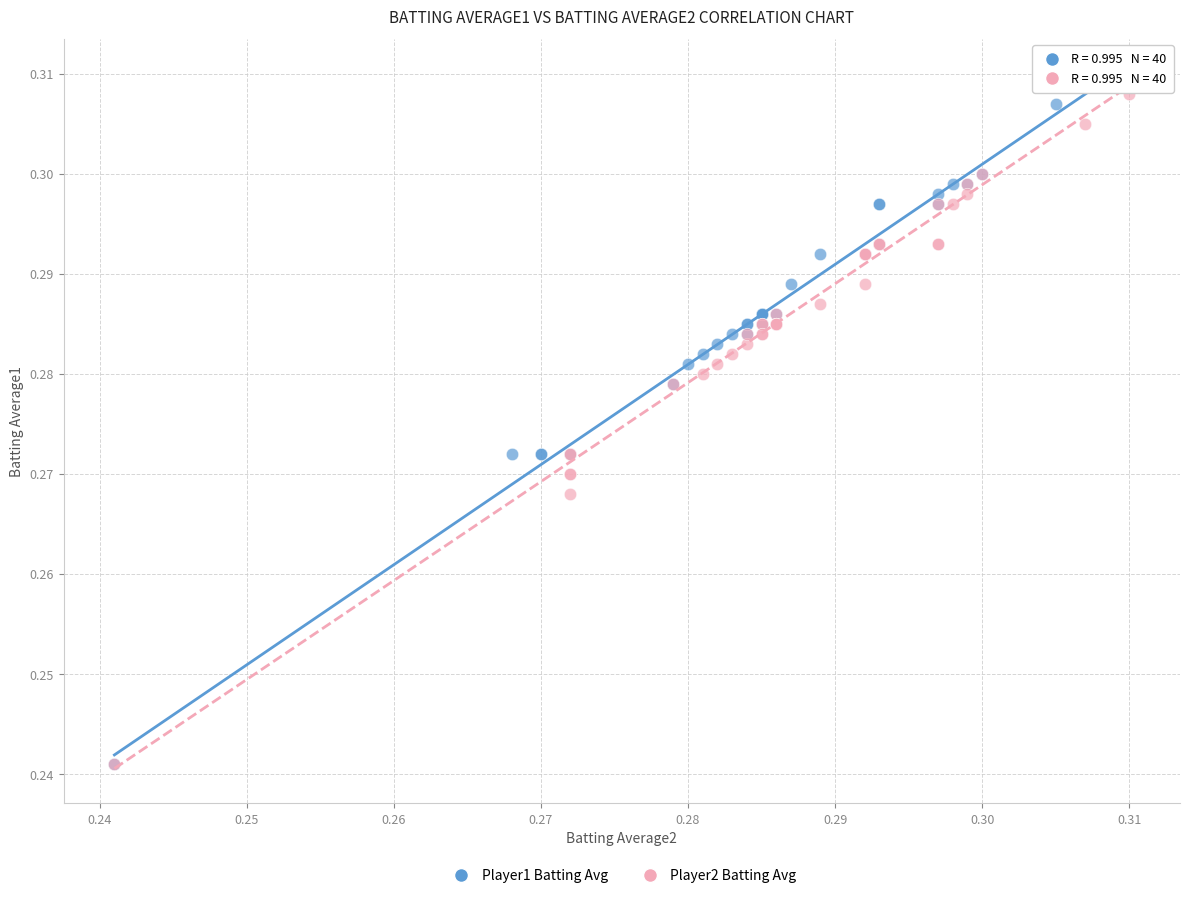

What are all the series names shown in the legend?

Player1 Batting Avg, Player2 Batting Avg